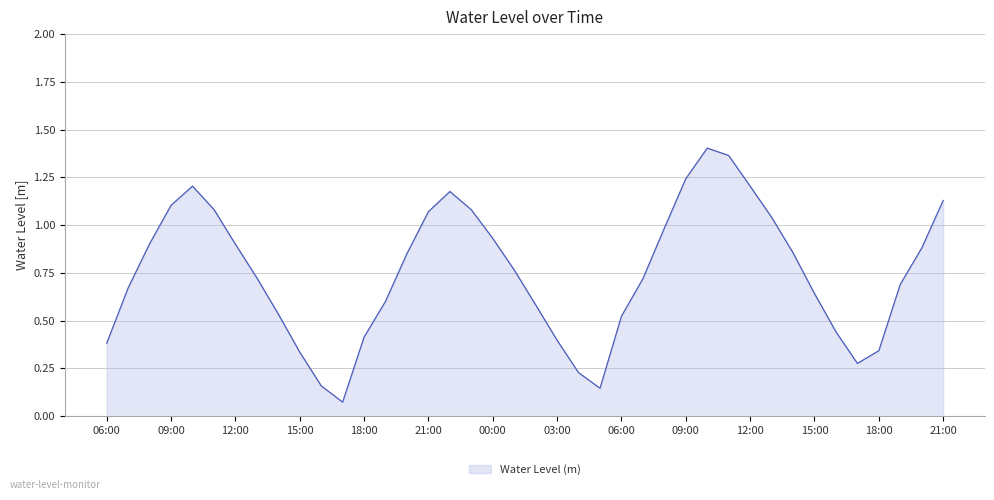

Reading left to right, transcribe all the data shown in this chart.

0.4	0.7	0.9	1.1	1.2	1.1	0.9	0.7	0.5	0.3	0.2	0.1	0.4	0.6	0.9	1.1	1.2	1.1	0.9	0.8	0.6	0.4	0.2	0.1	0.5	0.7	1.0	1.2	1.4	1.4	1.2	1.0	0.9	0.6	0.4	0.3	0.3	0.7	0.9	1.1